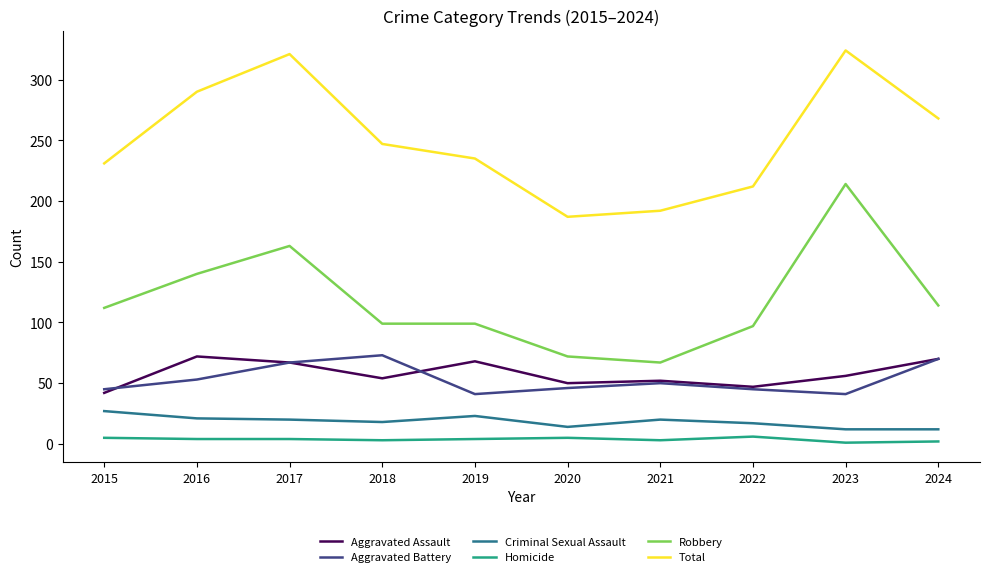

What is the lowest value of the Robbery series?

67